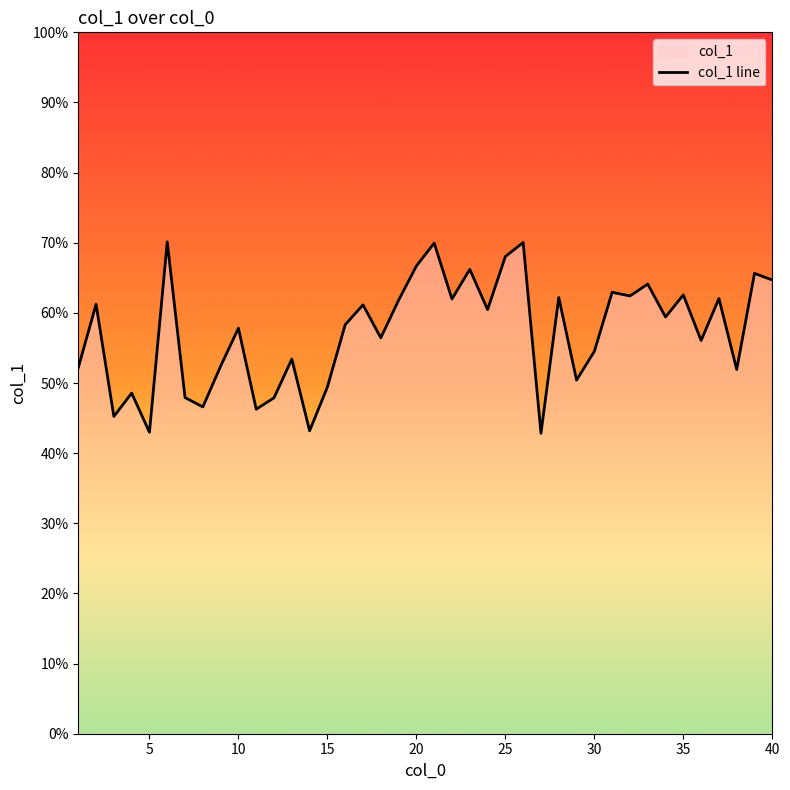

What is the change in value from 8 to 36?

+1.9